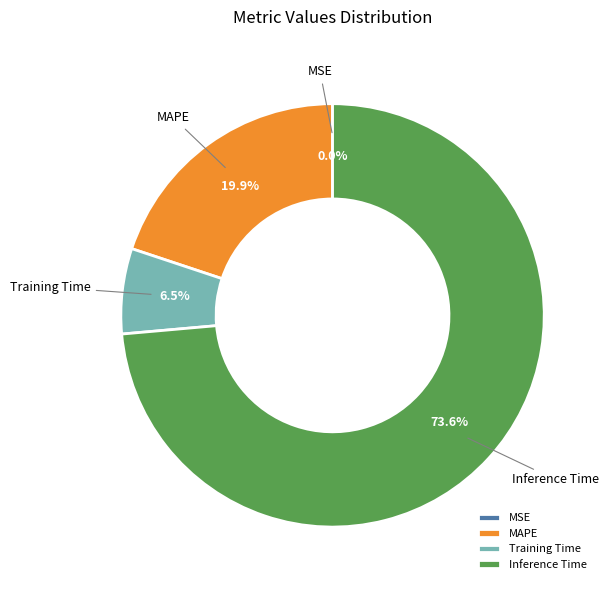

Is Inference Time the majority of the pie?

Yes